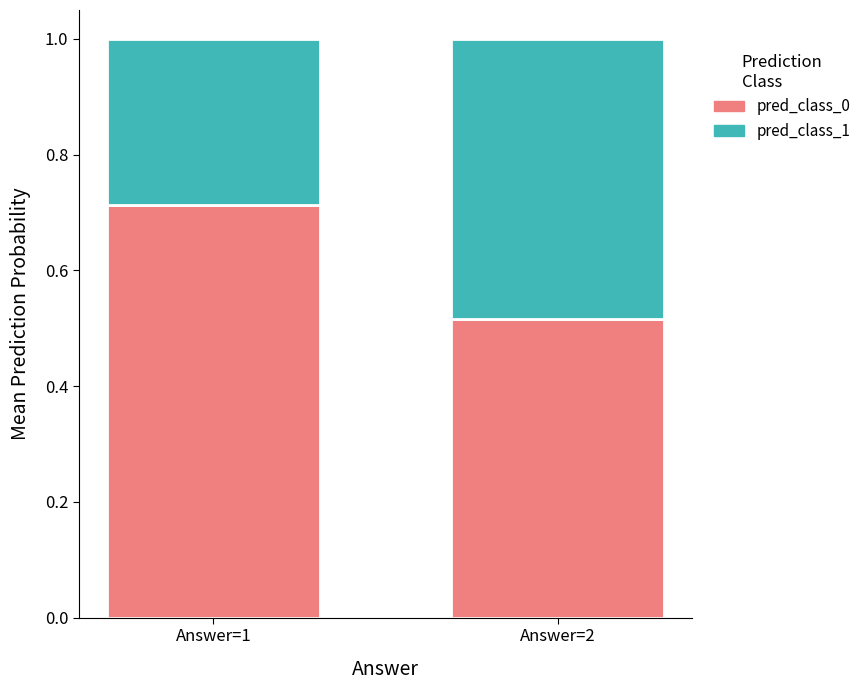

What is the total value across all series at Answer=1?

1.0